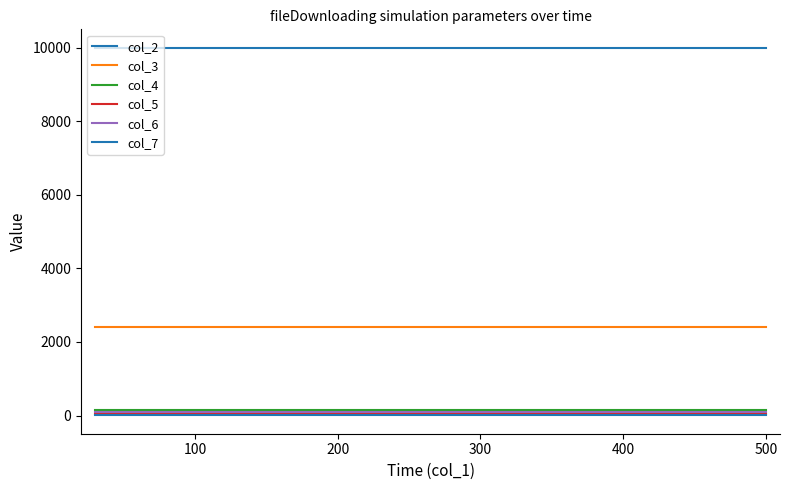

Which series has the largest total across all categories?

col_2